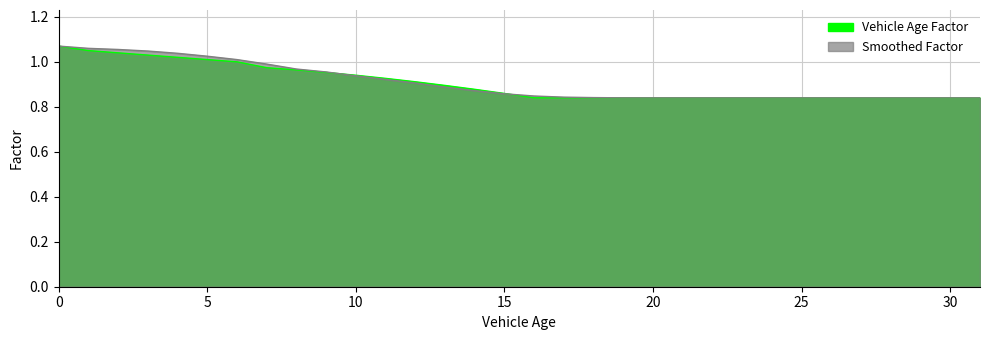

What is the sum of all Vehicle Age Factor values?

29.0